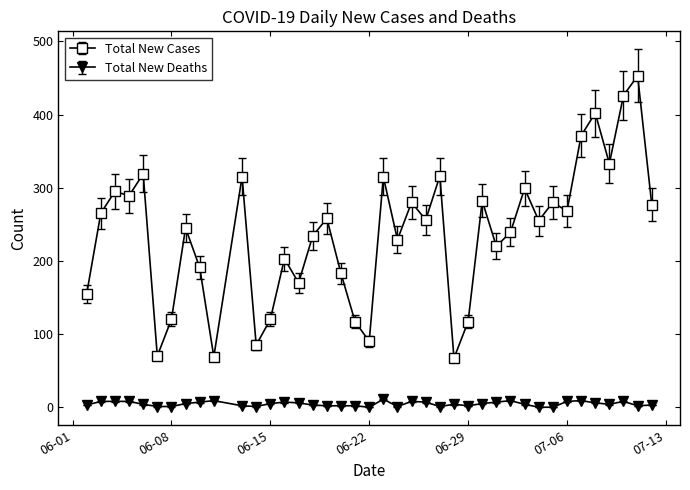

What is the maximum value for Total New Deaths?

11